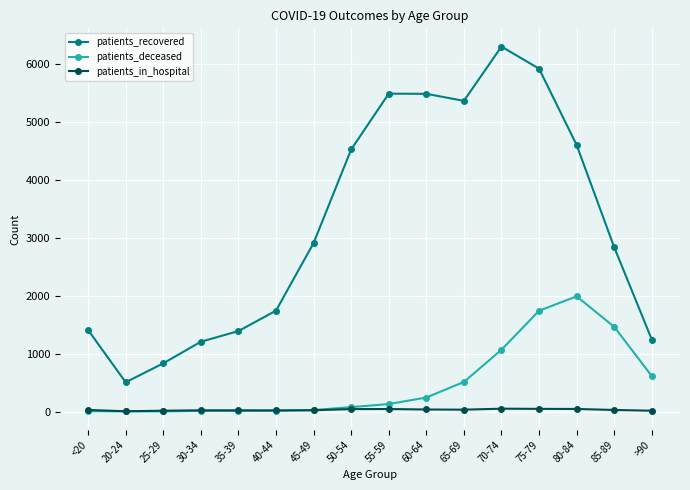

Between 25-29 and 30-34, which series saw the biggest shift?

patients_recovered